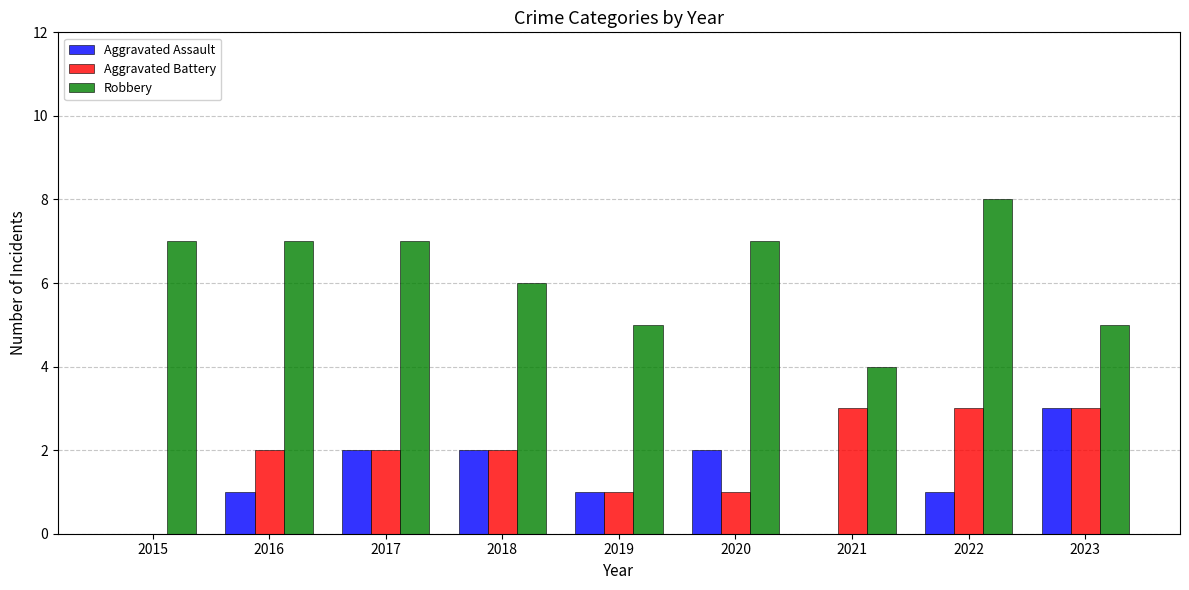

The value of Robbery at 2022 is 8. True or false?

True